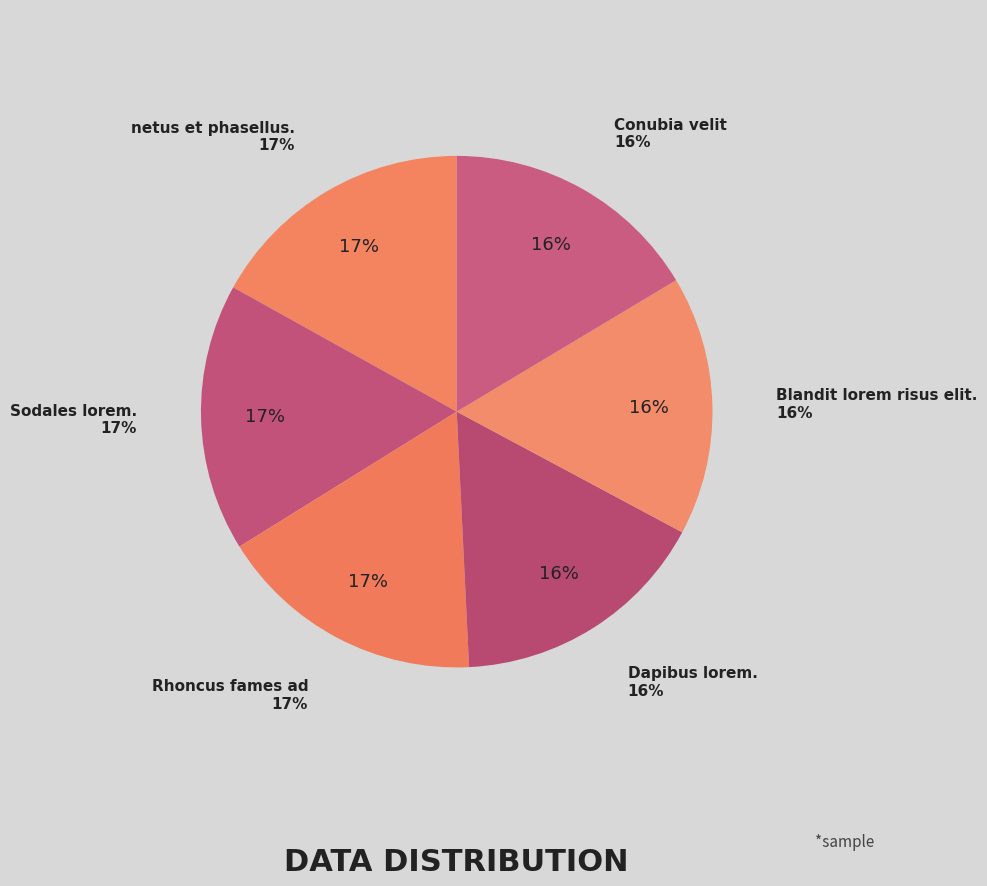

Does any single category account for the majority?

No